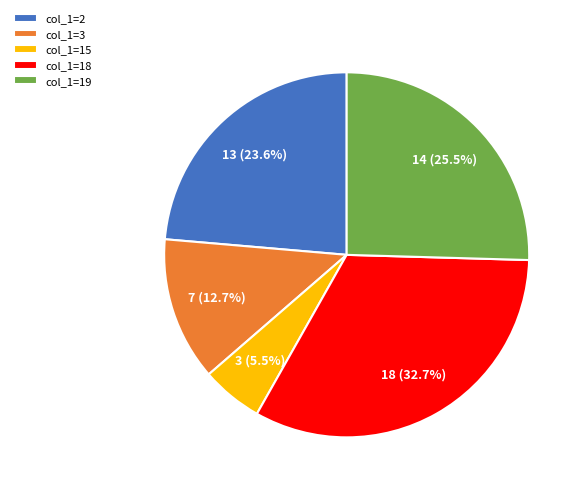

Is there any slice that represents more than half of the pie?

No